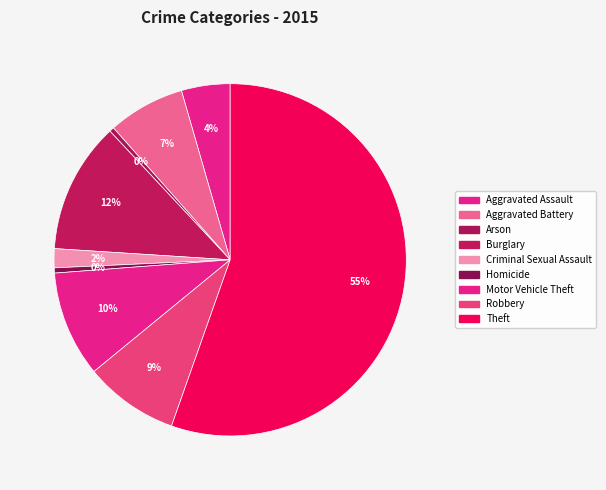

How many slices are in this pie chart?

9